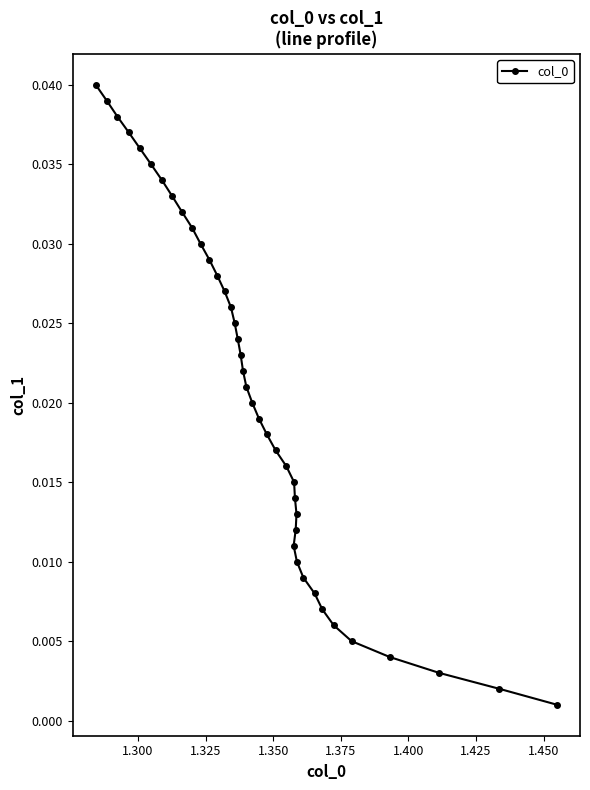

Count the number of categories in the chart.

40